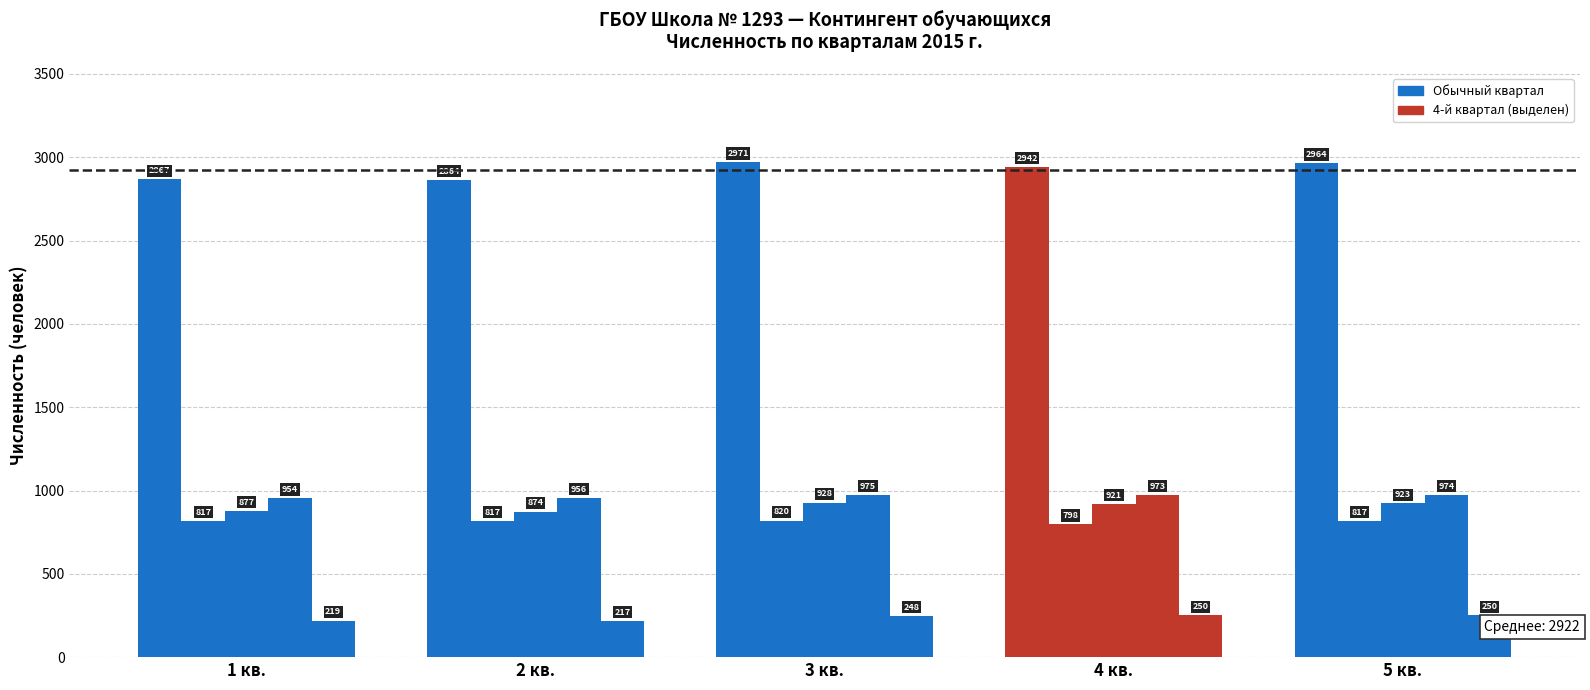

How many data points does each series have?

5